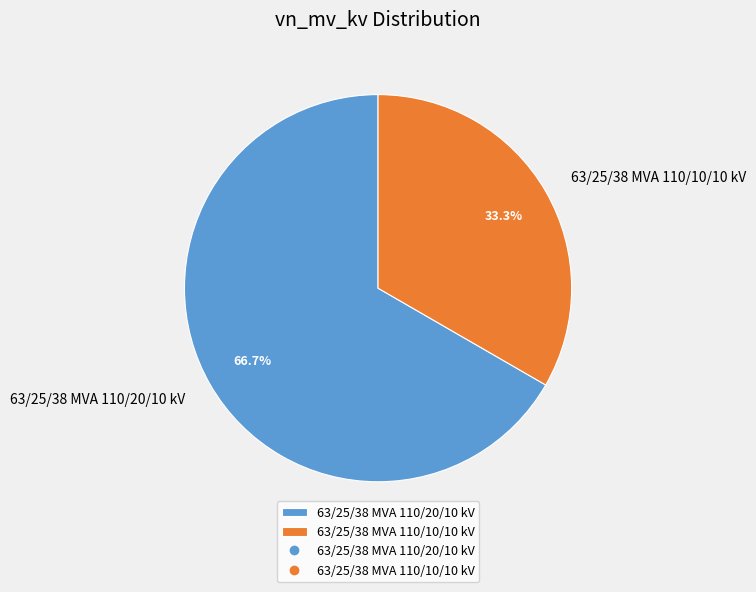

Which has a higher value, 63/25/38 MVA 110/10/10 kV or 63/25/38 MVA 110/20/10 kV?

63/25/38 MVA 110/20/10 kV